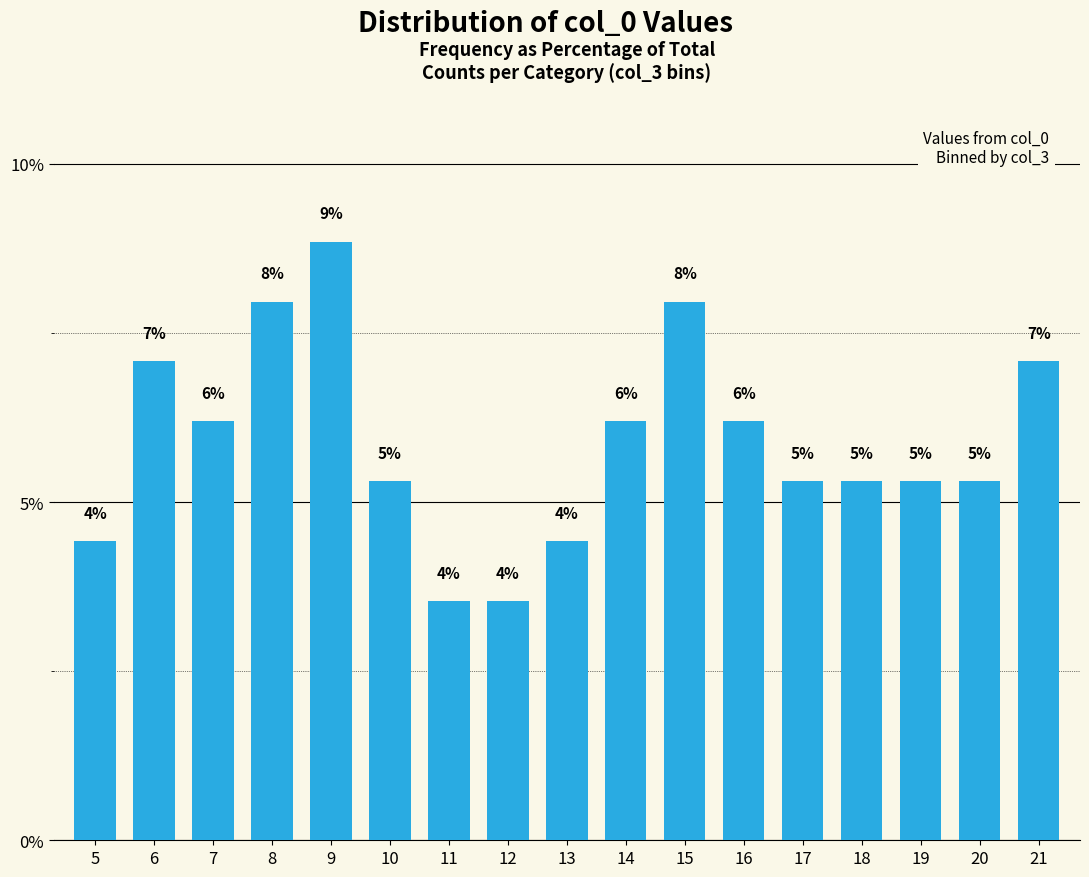

List the labels in order of value, smallest first.

11, 12, 5, 13, 10, 17, 18, 19, 20, 7, 14, 16, 6, 21, 8, 15, 9